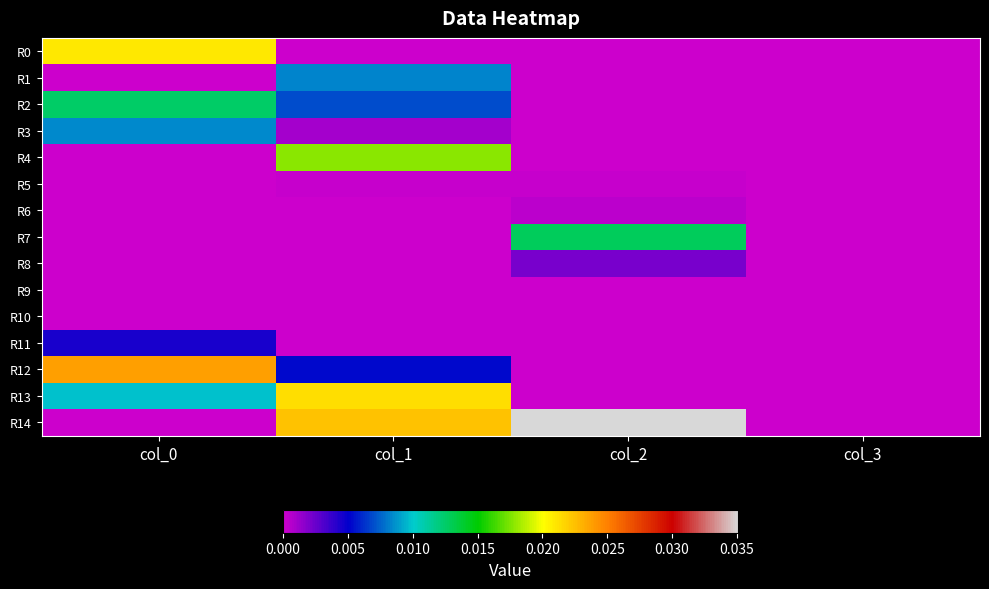

Which series has the largest total across all categories?

R14